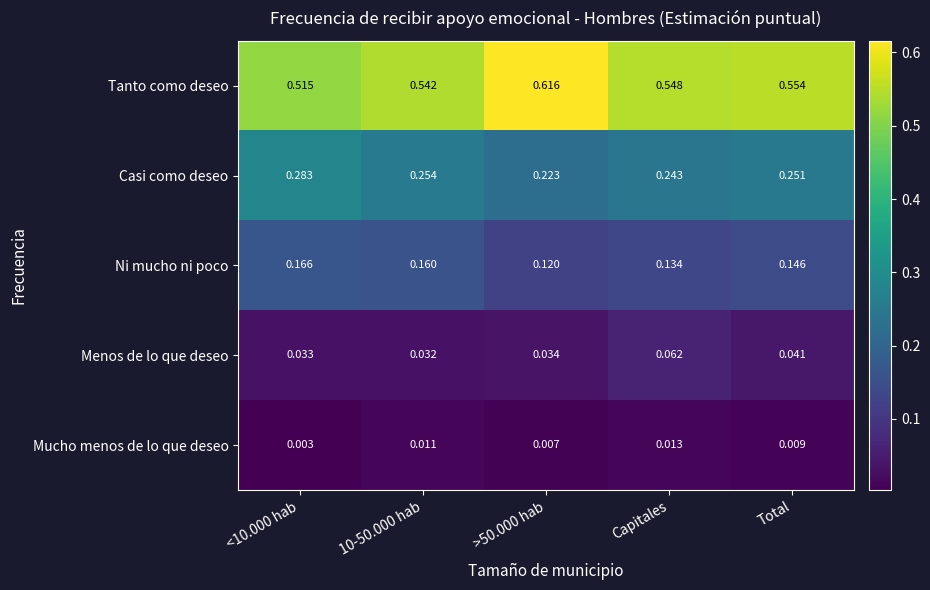

Which series has the largest total across all categories?

Tanto como deseo